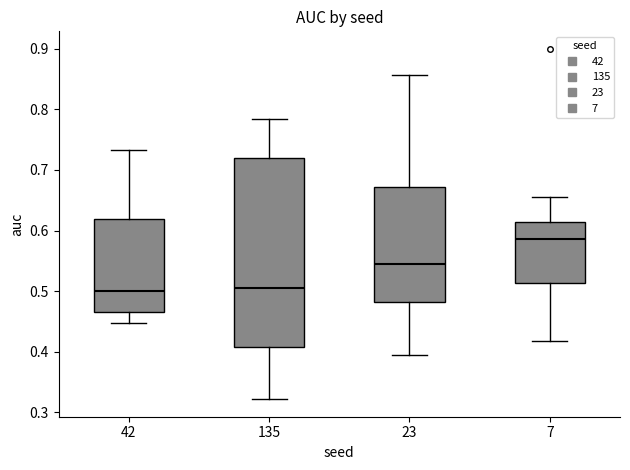

Where is the lower edge of the box at x = 7 on the y-axis? The values are not printed on the chart, so give them approximately, as read against the axis.

0.51